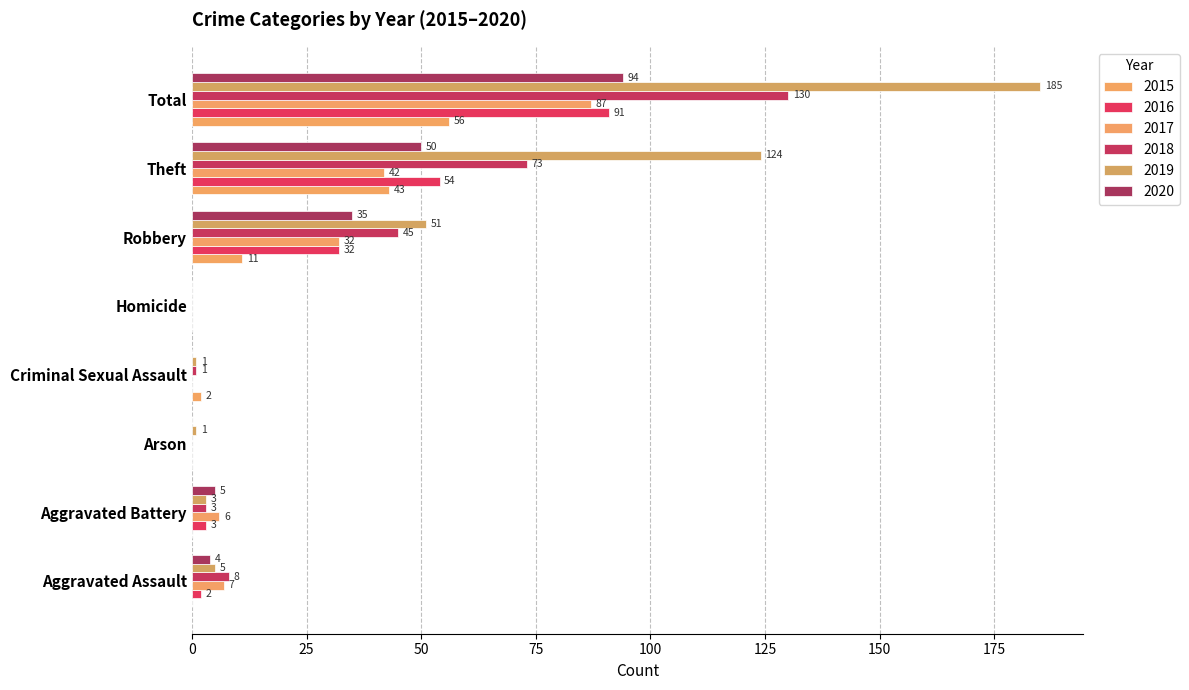

How many values in 2020 are above zero?

5